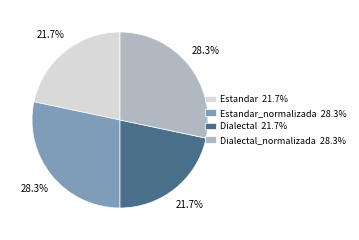

Does Dialectal 21.7% represent more than half of the total?

No